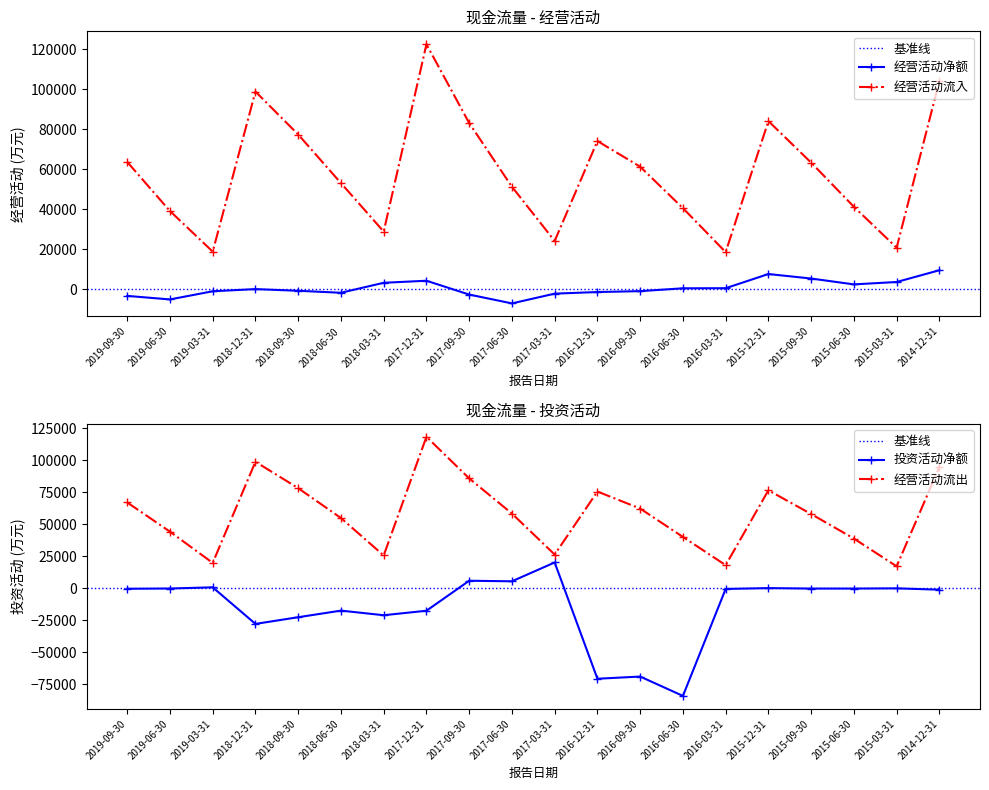

Which series has the largest total across all categories?

经营活动现金流入小计